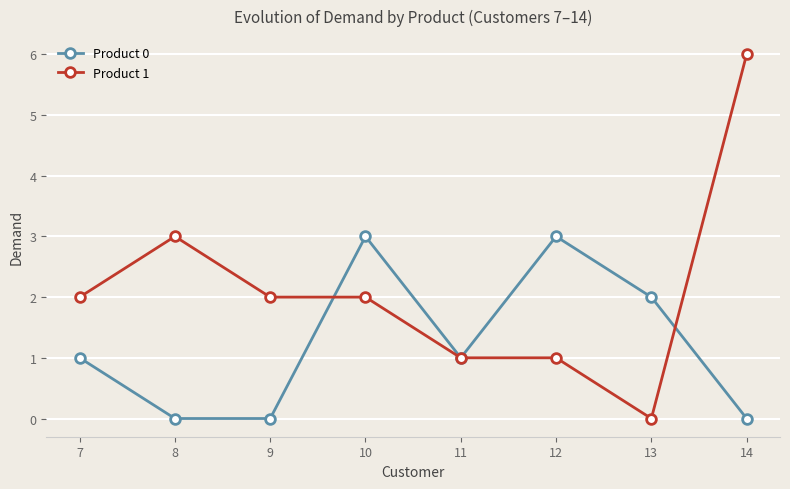

What are all the series names shown in the legend?

Product 0, Product 1